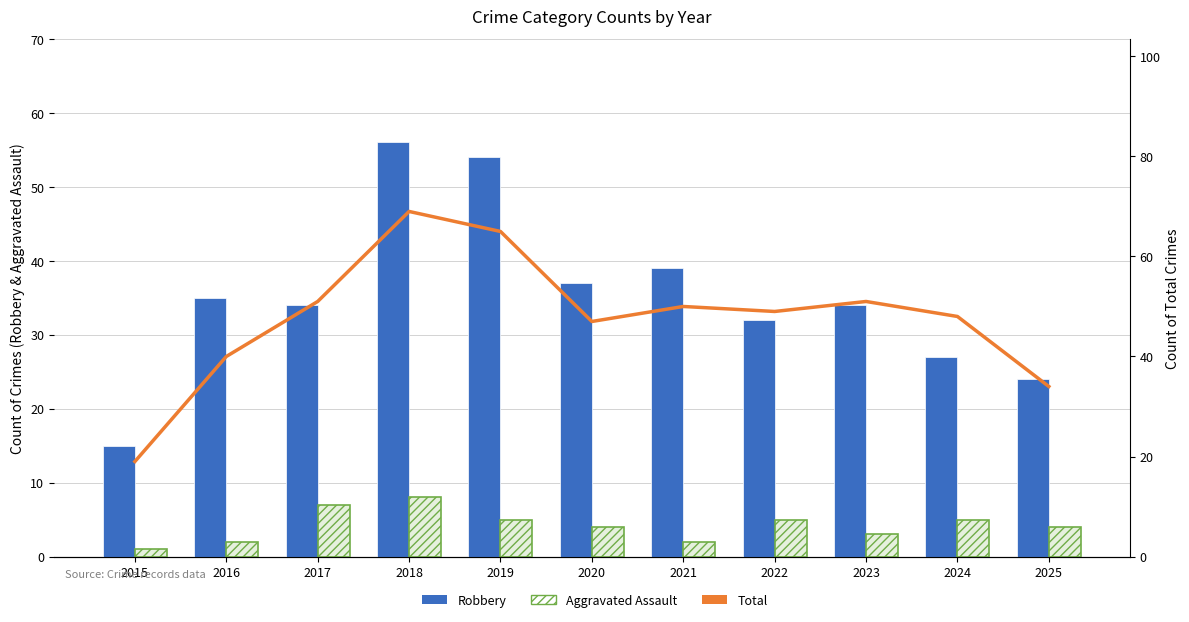

How many values in the Robbery series exceed 34?

5